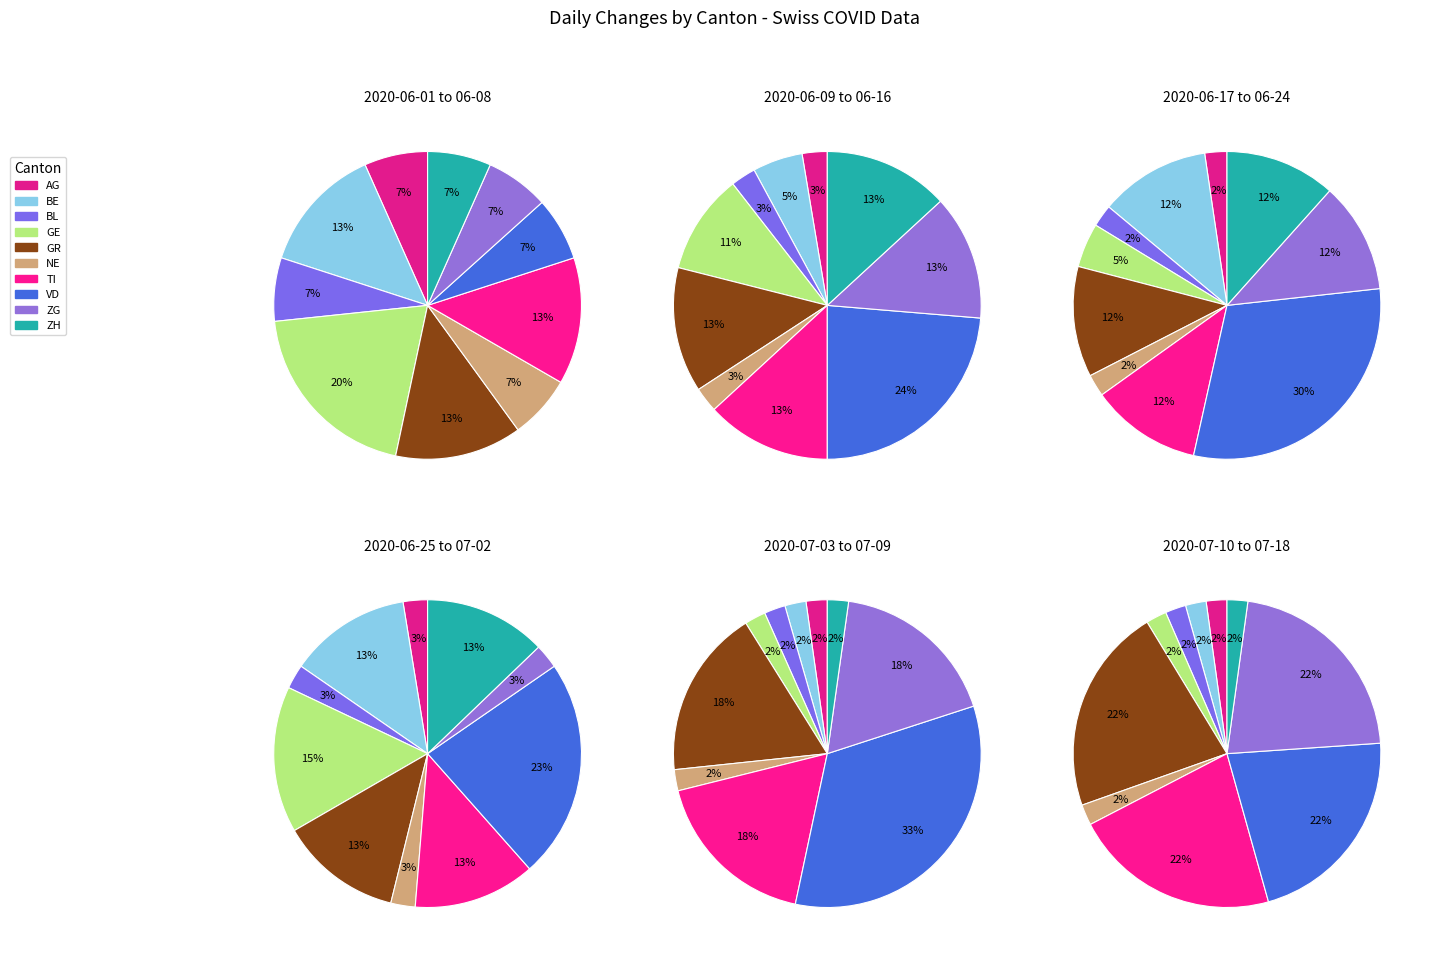

Which category has the smallest portion of the pie?

VD